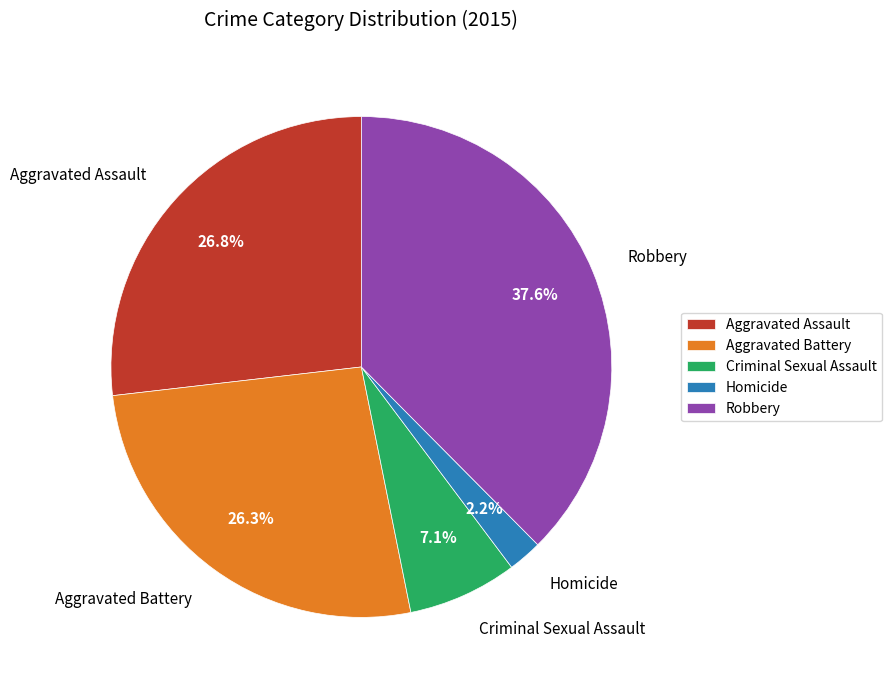

How many slices are in this pie chart?

5